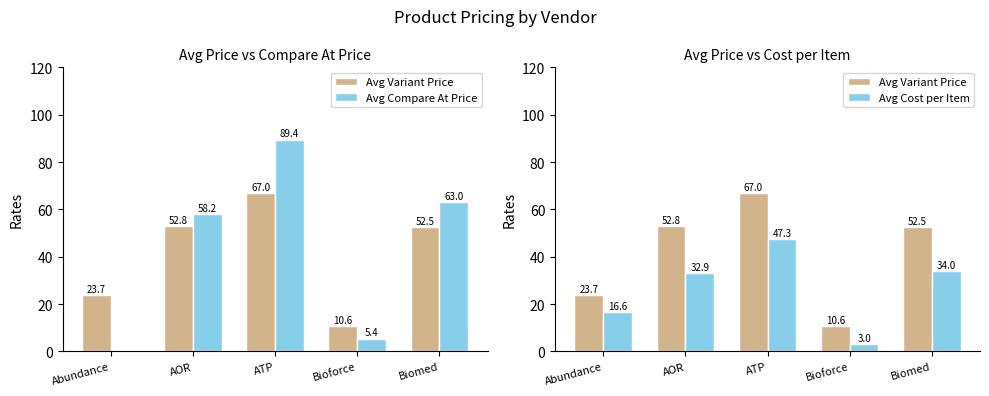

What position from the right is Biomed?

1